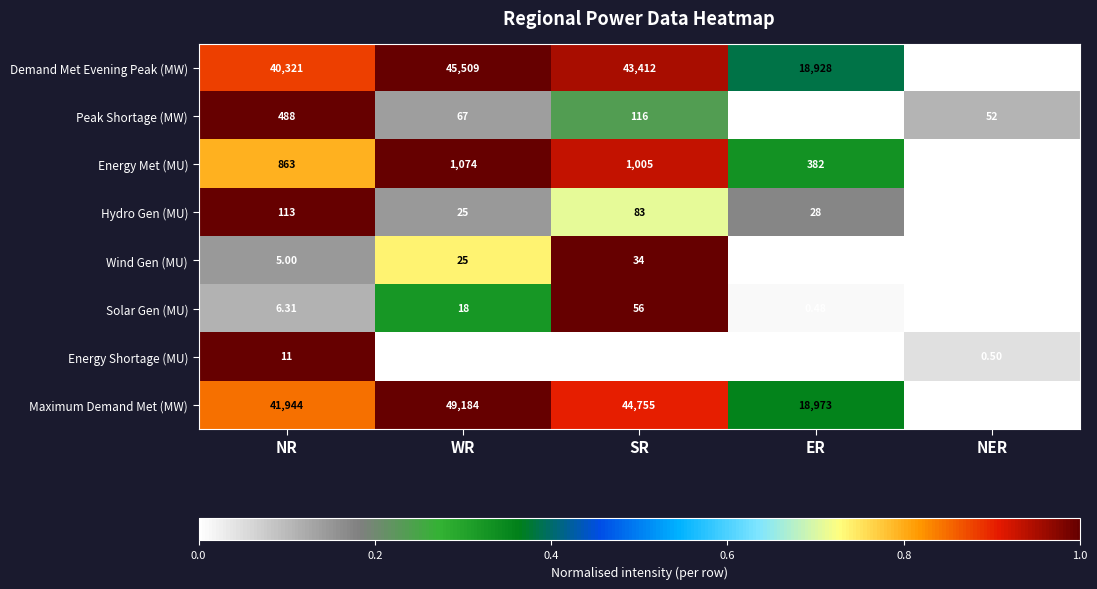

At which label does Demand Met Evening Peak (MW) reach its peak?

WR